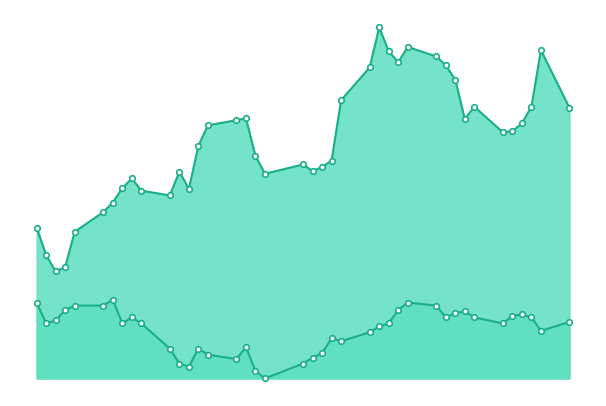

What are all the series names shown in the legend?

close2, close1